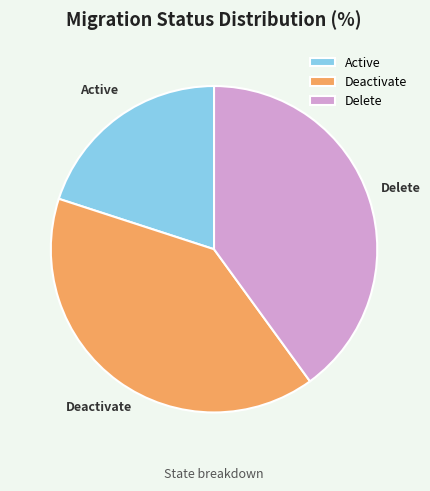

Approximately how many times larger is the value at Delete compared to Active?

2.0